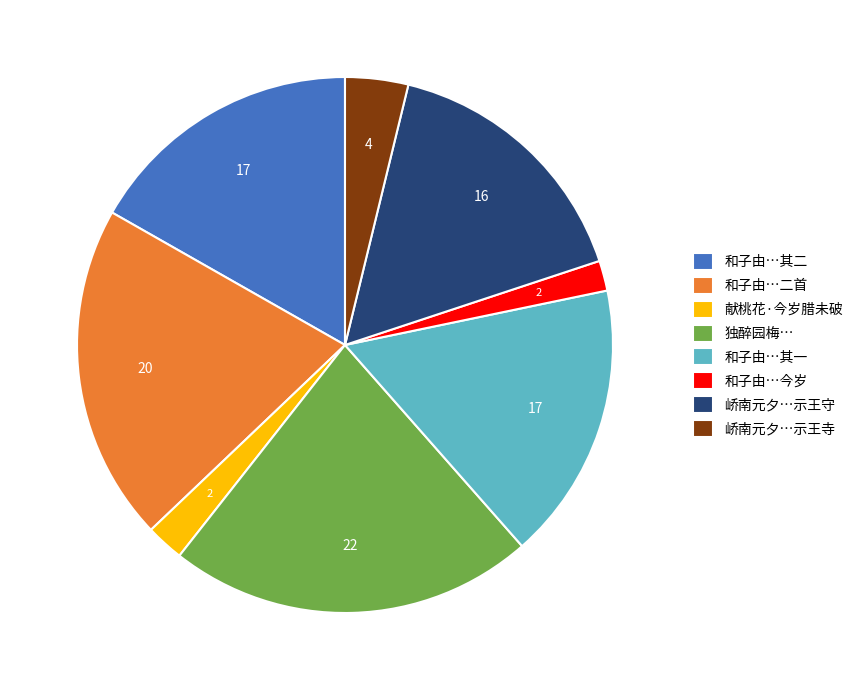

Combined, do 和子由…二首 and 峤南元夕…示王守 account for over 50%?

No